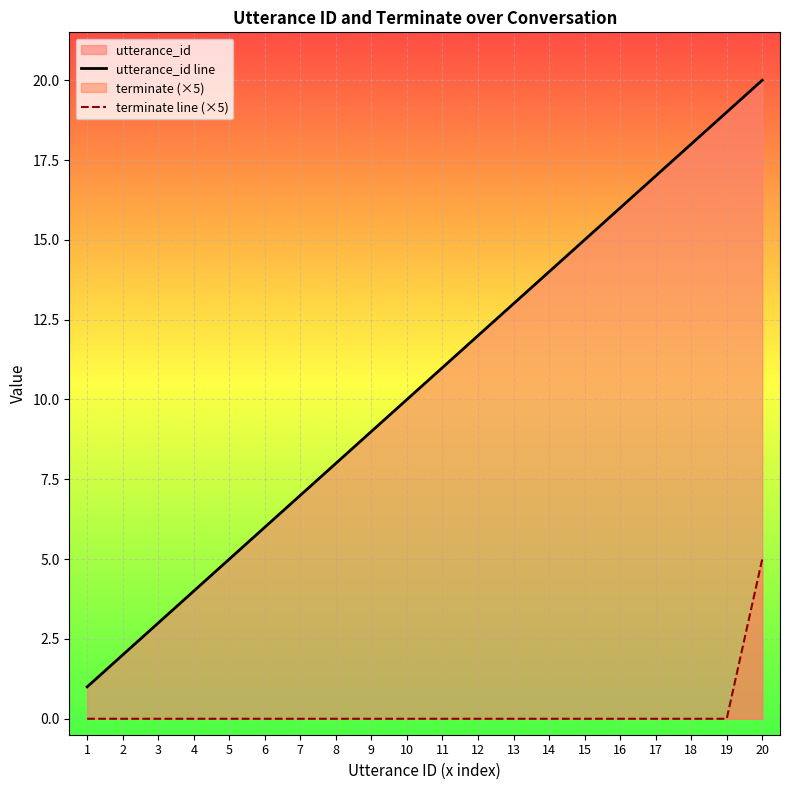

Between 9 and 18, which series saw the biggest shift?

utterance_id line